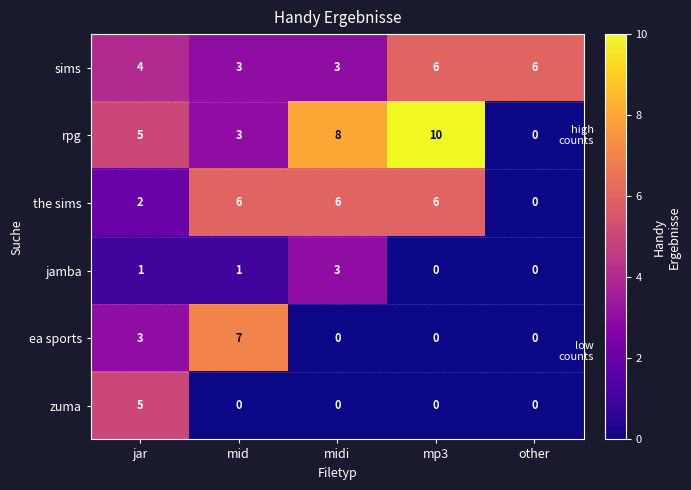

How many the sims values are between 2 and 6?

4